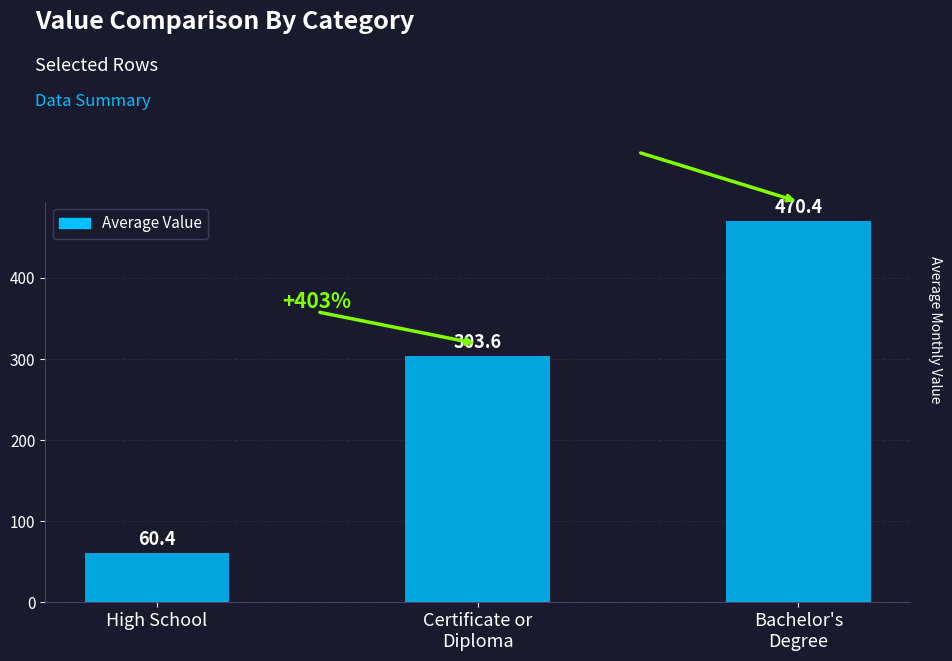

What value does the data have at Bachelor's
Degree?

470.4